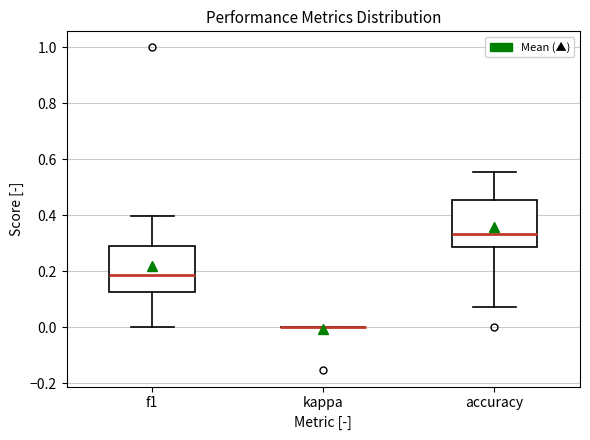

Reading left to right, read every box against the y-axis: the position of its median line, the range the box covers, and the ends of its whiskers. The values are not printed on the chart, so give them approximately, as read against the axis.

f1: median 0.18, box 0.12 to 0.30, whiskers 0.00 to 0.40
kappa: box collapsed to a line at 0.00, whiskers 0.00 to 0.00
accuracy: median 0.34, box 0.28 to 0.46, whiskers 0.08 to 0.56